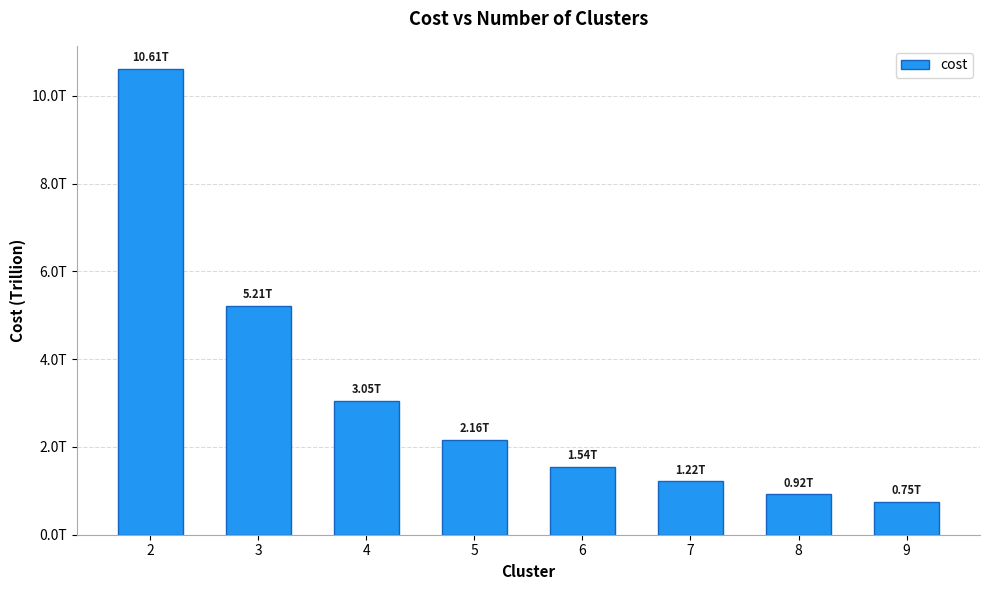

What is the average value?

3183276112539.7